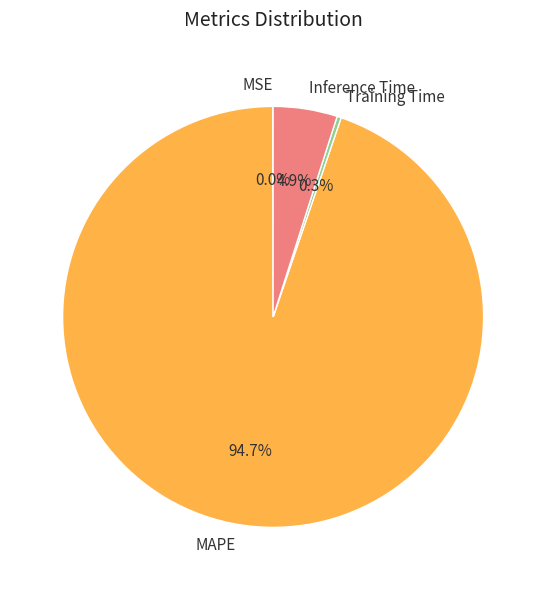

What percentage do Inference Time and Training Time together represent?

5.2%